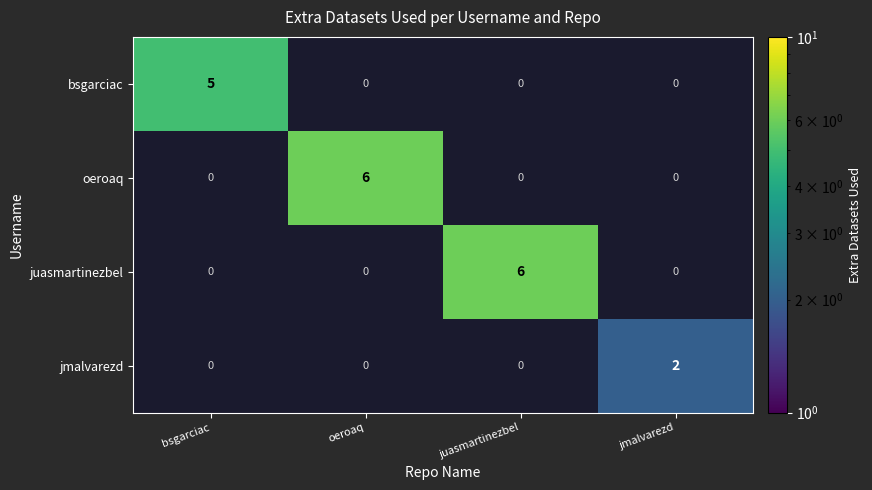

True or false: jmalvarezd has a value of -1 at oeroaq.

False